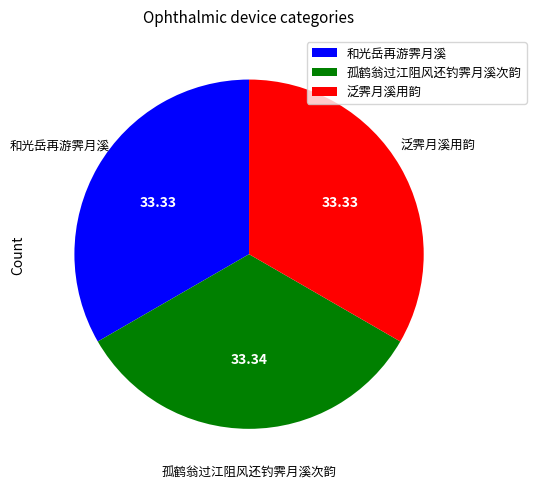

Approximately how many times larger is the value at 泛霁月溪用韵 compared to 和光岳再游霁月溪?

1.0